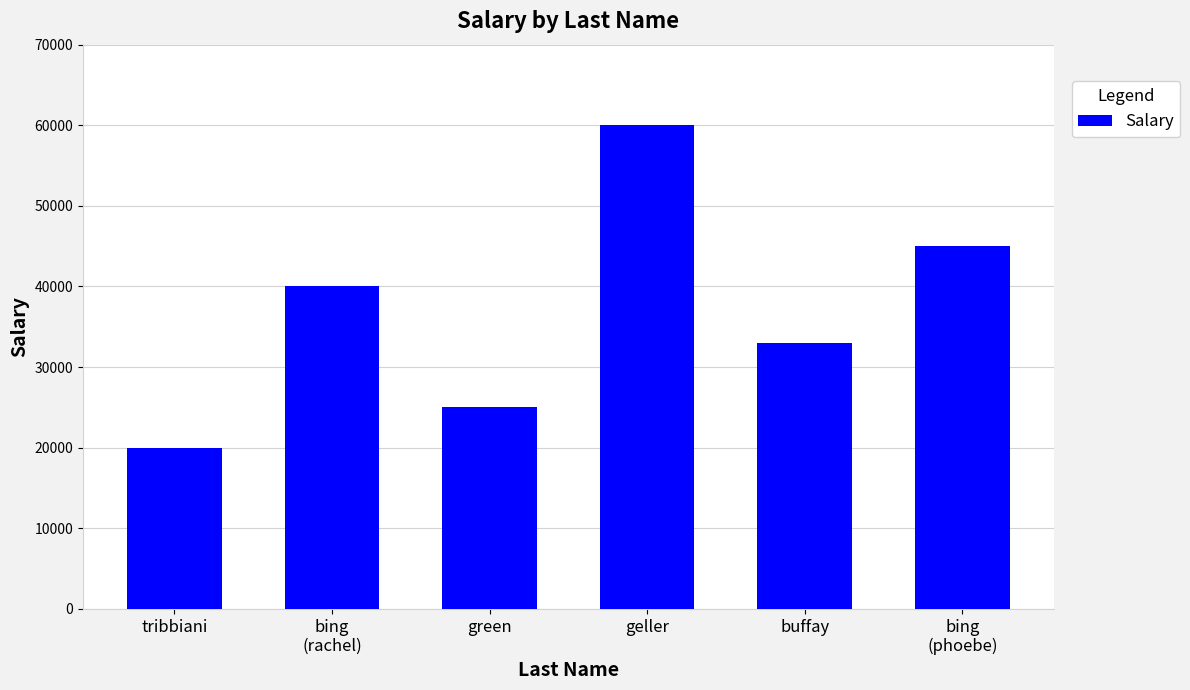

The value at tribbiani is 20000. True or false?

True